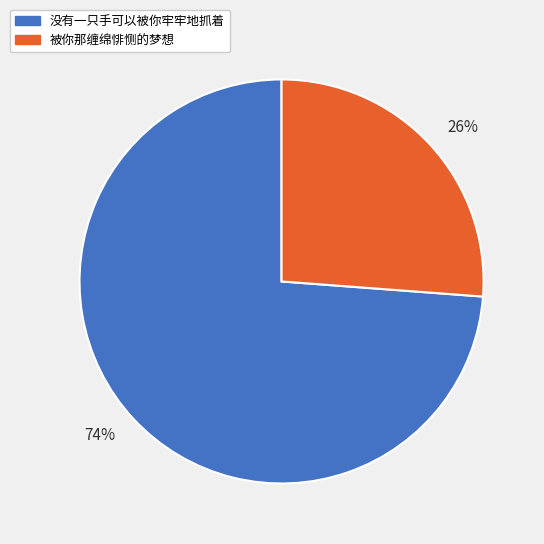

Combined, do 被你那缠绵悱恻的梦想 and 没有一只手可以被你牢牢地抓着 account for over 50%?

Yes